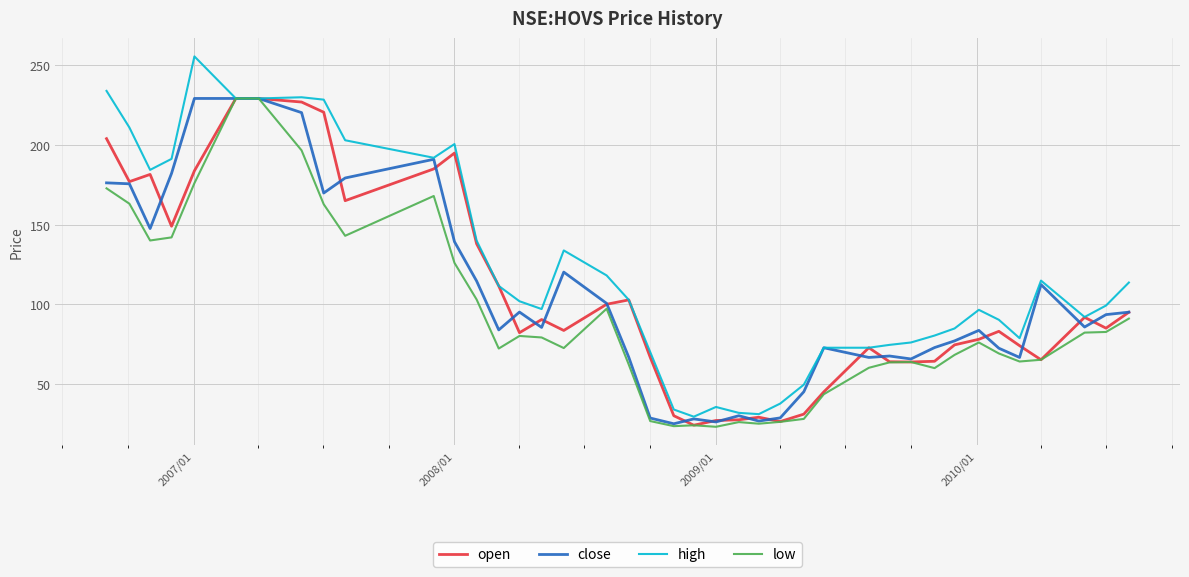

What is the highest value of the high series?

255.6